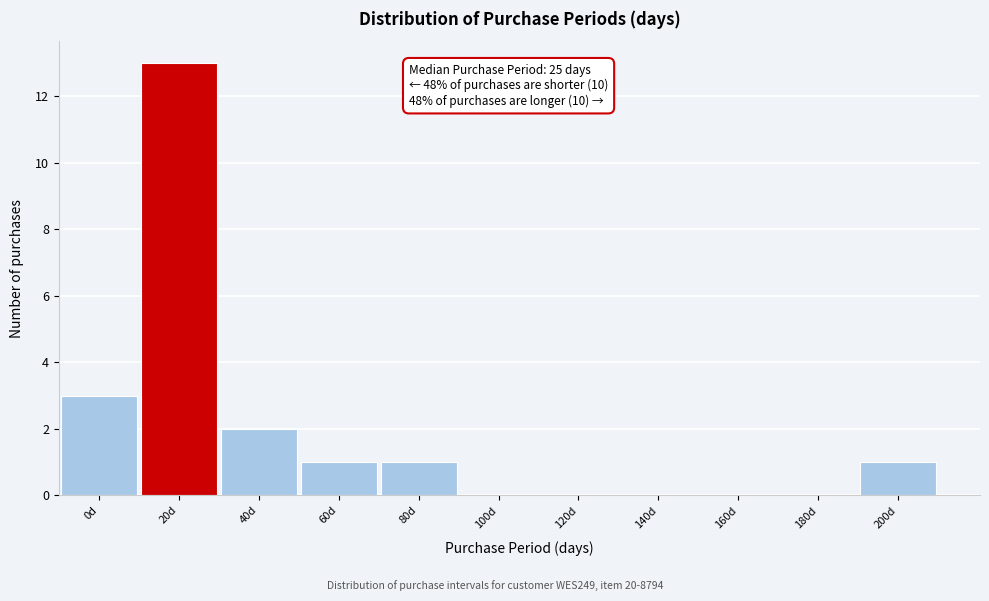

Reading right to left, transcribe all the data shown in this chart.

200d=1	180d=0	160d=0	140d=0	120d=0	100d=0	80d=1	60d=1	40d=2	20d=13	0d=3